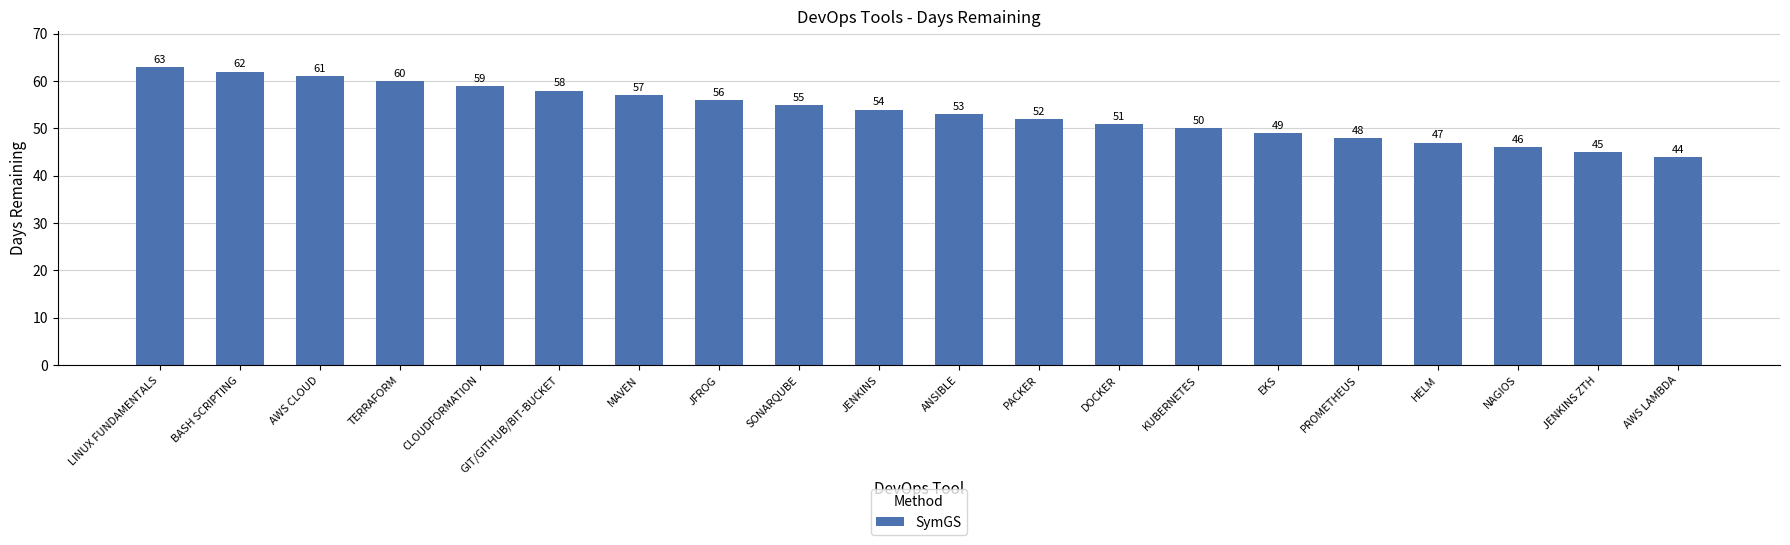

What is the sum of the values at ANSIBLE and TERRAFORM?

113